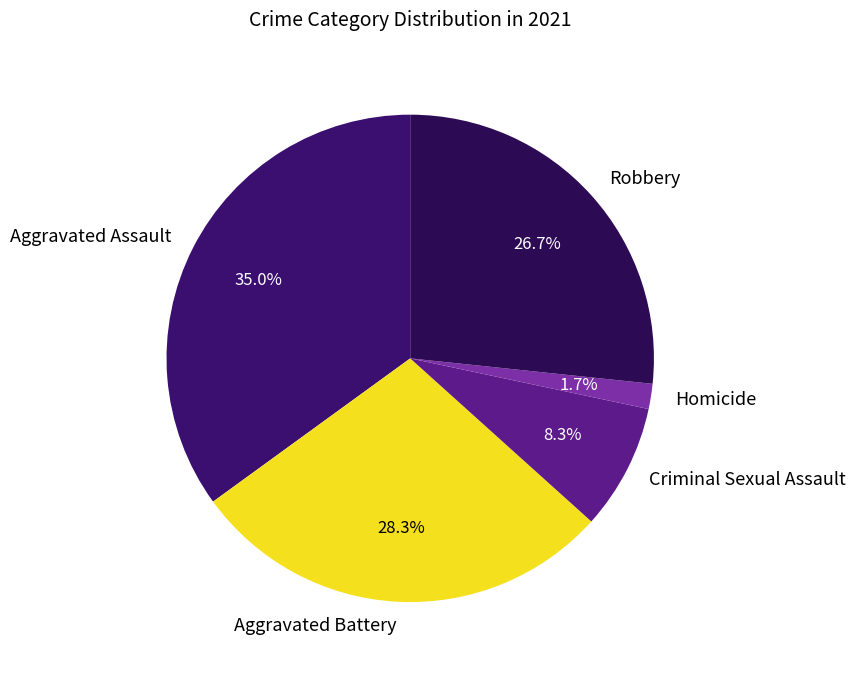

Does Aggravated Assault represent more than half of the total?

No